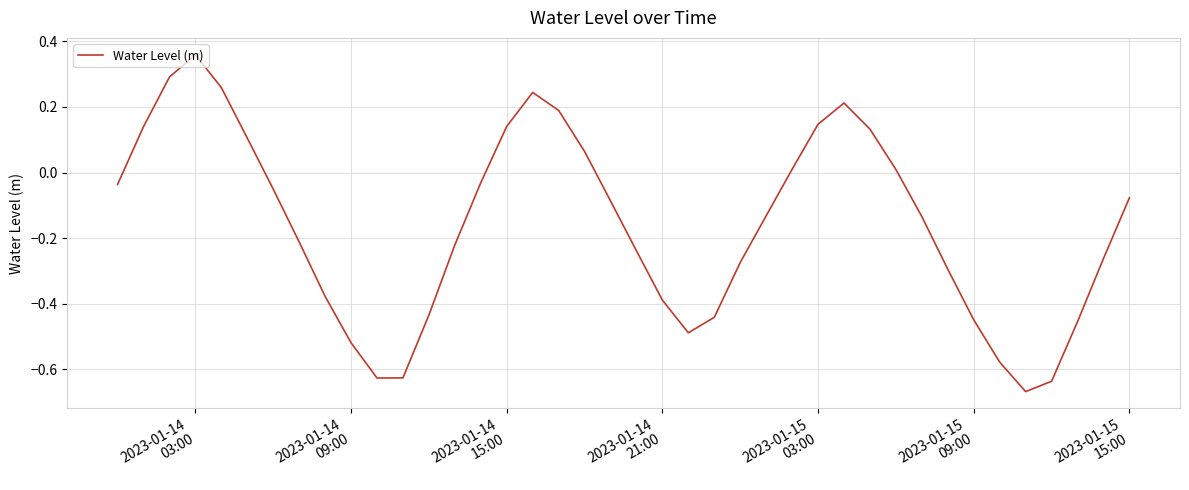

What is the difference between the maximum and minimum values?

1.0